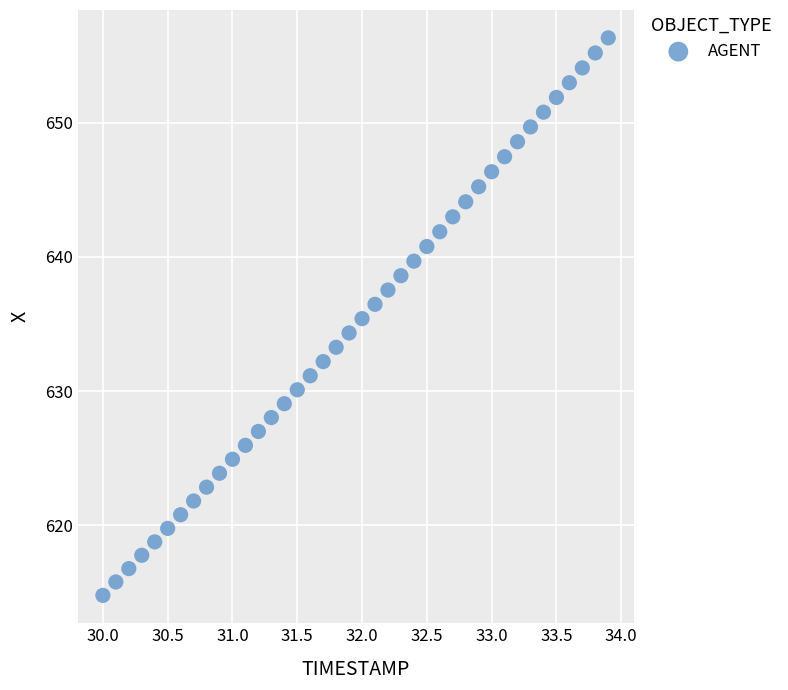

What is the range of X values (max minus min)?

3.9